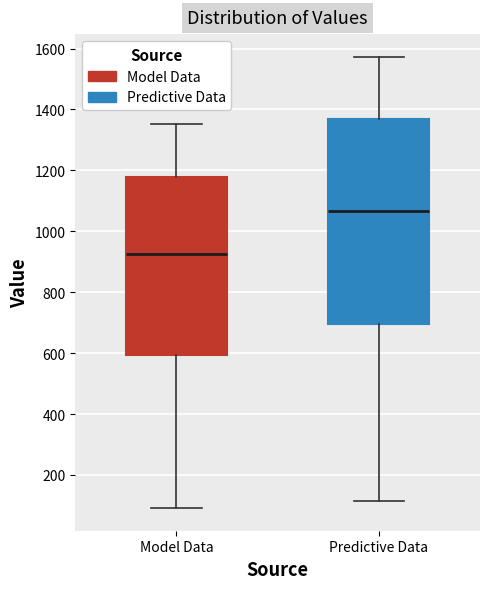

Where does the median line of the box for Predictive Data sit on the y-axis? The values are not printed on the chart, so give them approximately, as read against the axis.

1060